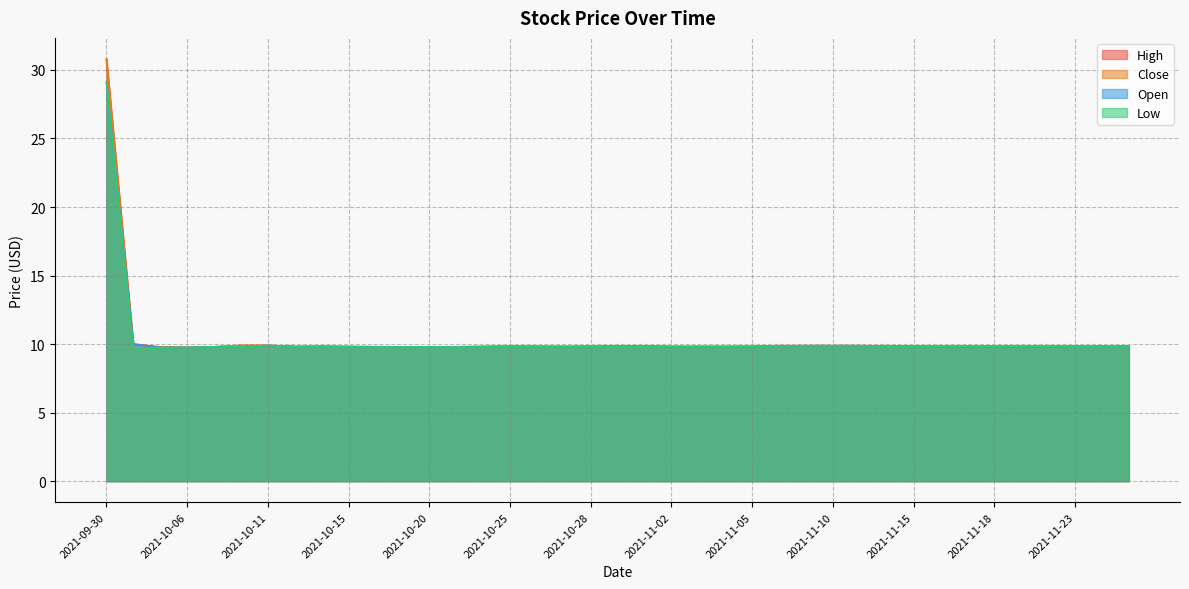

What is the sum of all Close values?

404.2